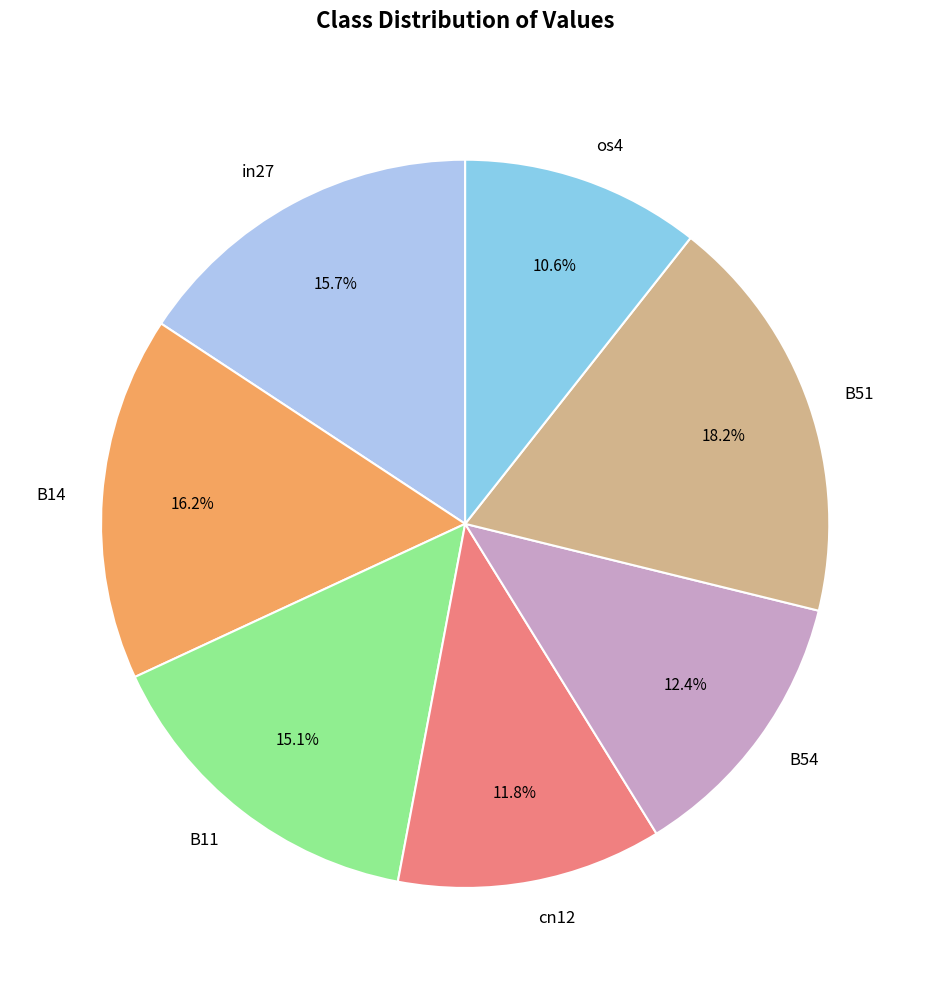

Which category has the biggest portion of the pie?

B51